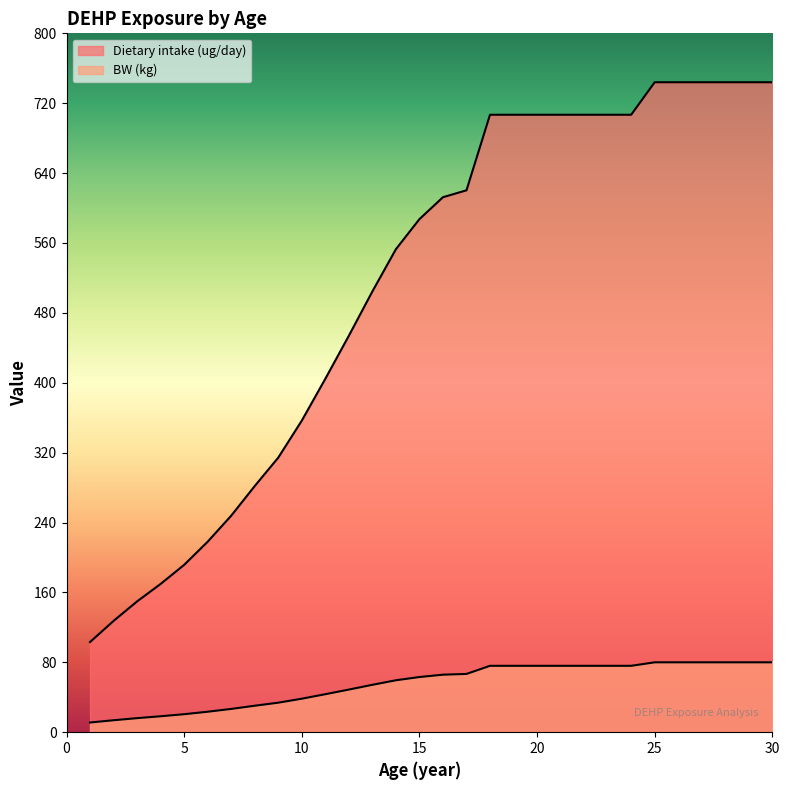

How many lines are shown in the chart?

2